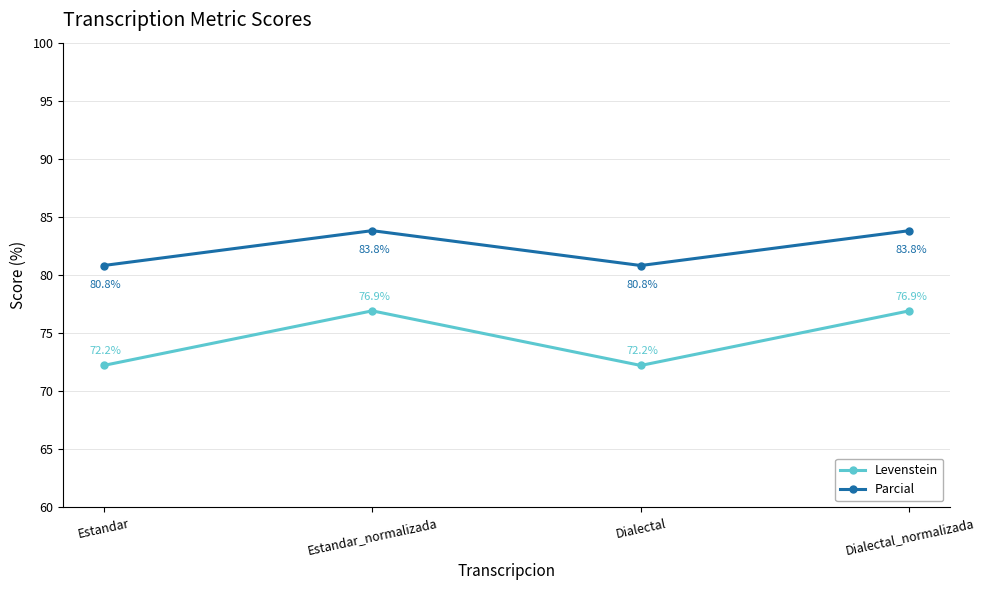

Reading right to left, what are all the values shown in this chart?

Levenstein: 76.9	72.2	76.9	72.2
Parcial: 83.8	80.8	83.8	80.8